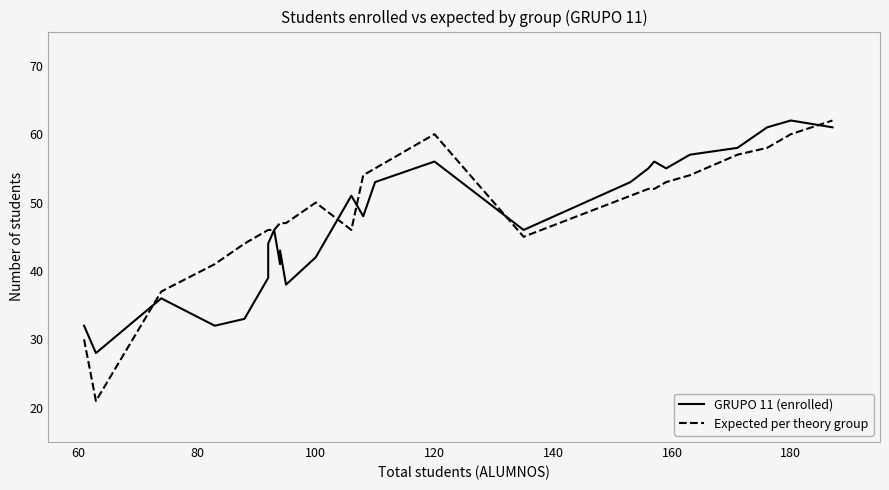

How many series are shown in this chart?

2